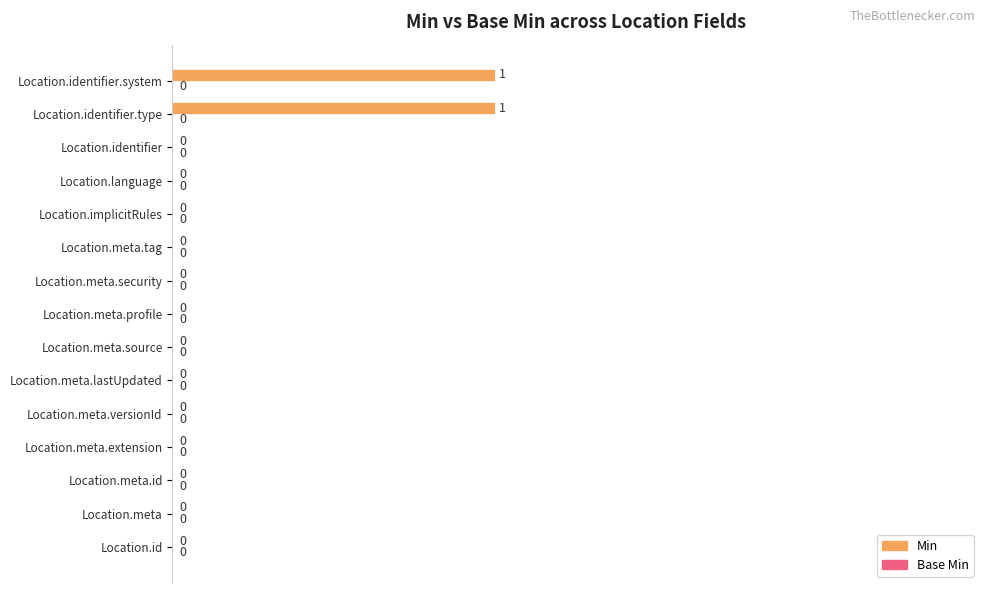

How many values are between 0 and 1?

15